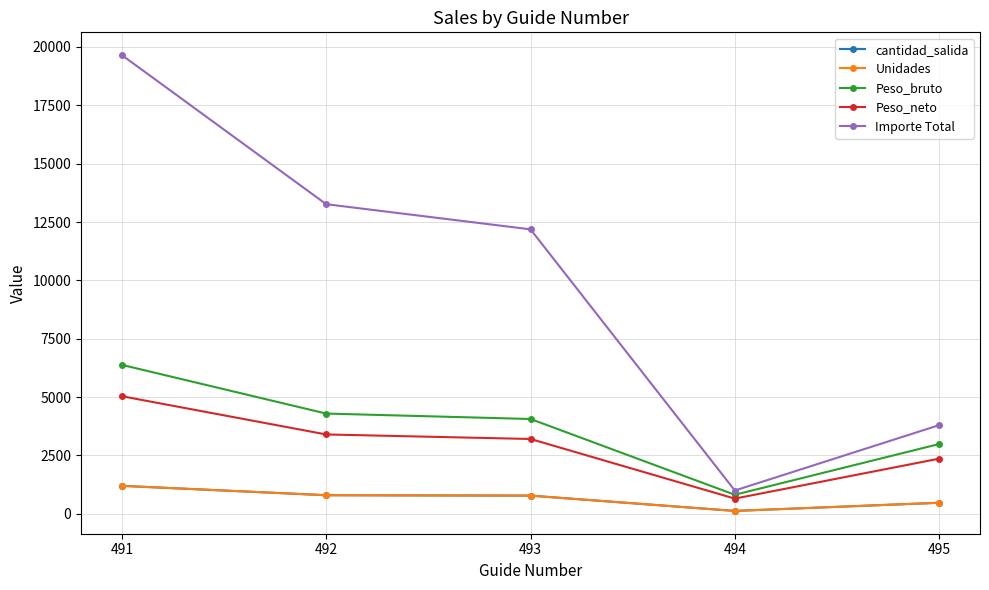

Reading left to right, list all the values displayed in this chart.

cantidad_salida: 1200.0	798.0	781.0	125.0	475.0
Unidades: 1200.0	798.0	781.0	125.0	475.0
Peso_bruto: 6380.8	4295.9	4063.4	817.4	2990.8
Peso_neto: 5038.5	3401.1	3207.1	653.1	2364.0
Importe Total: 19650.2	13264.3	12187.0	1000.0	3800.0